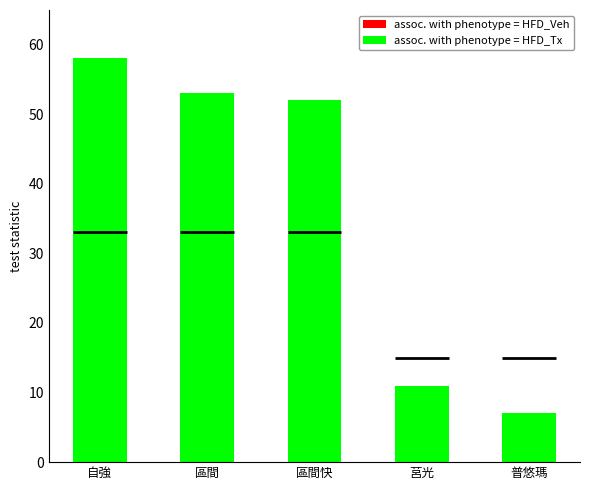

How many categories are shown in the chart?

5